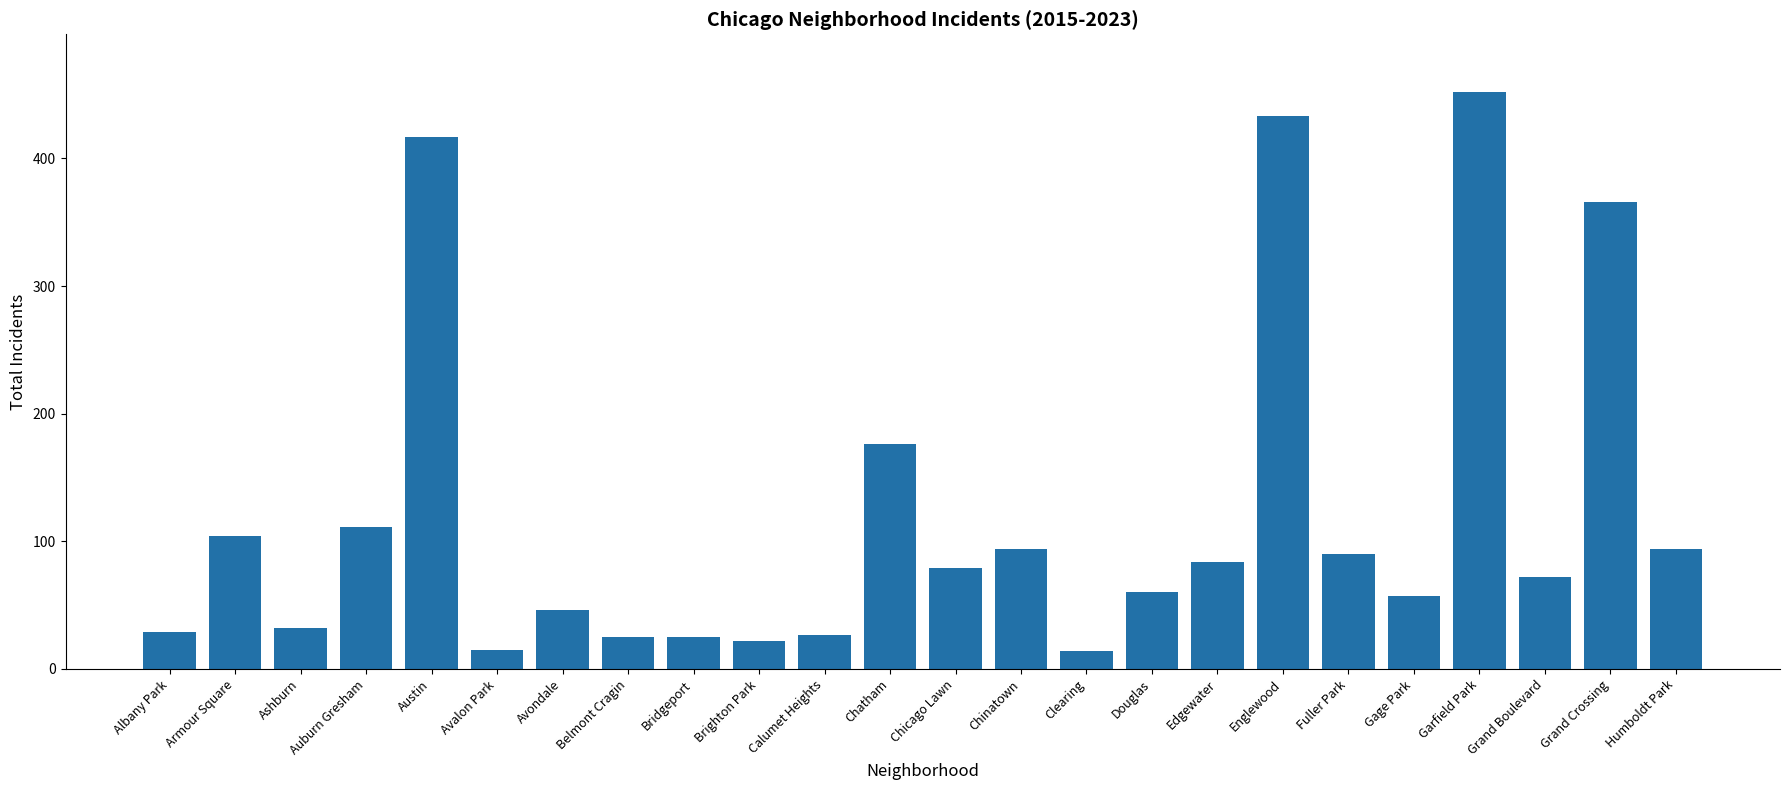

What is the label of the 8th bar from the right?

Edgewater